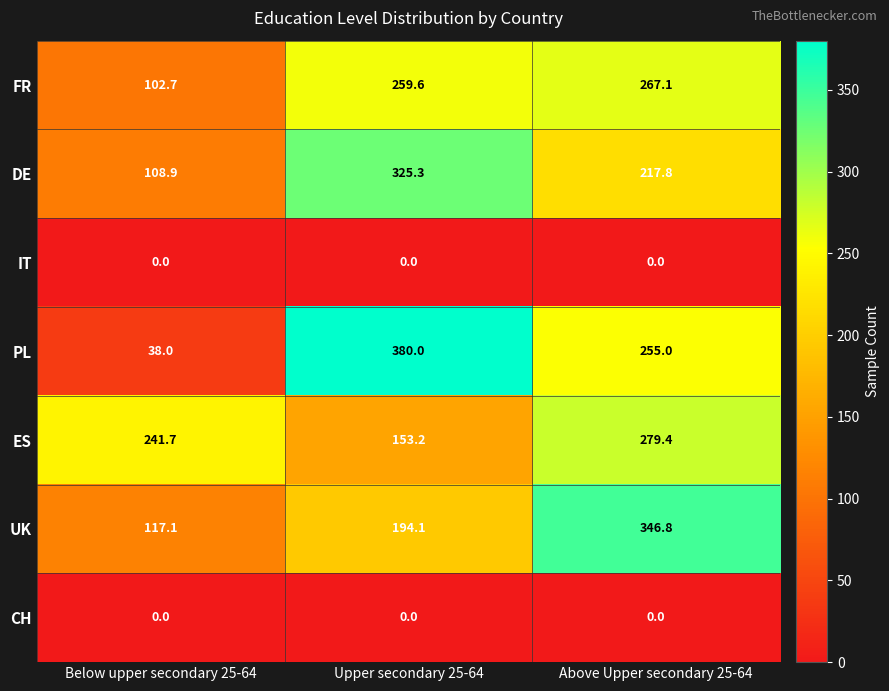

What is the average value of the UK series?

219.3